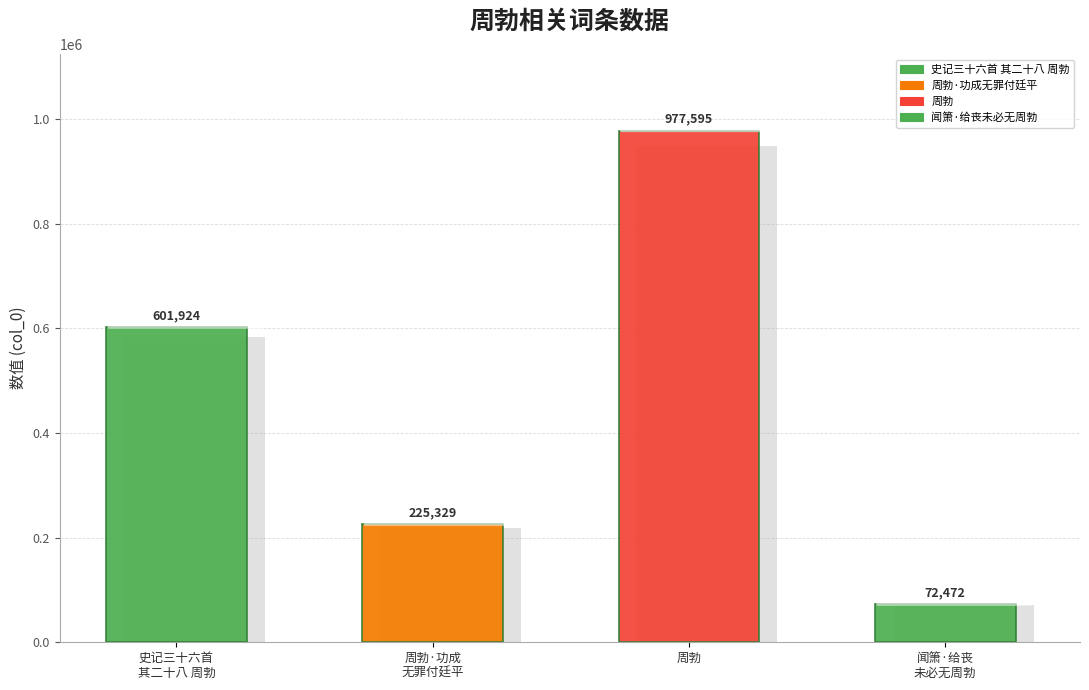

What is the label of the 2nd bar from the right?

周勃